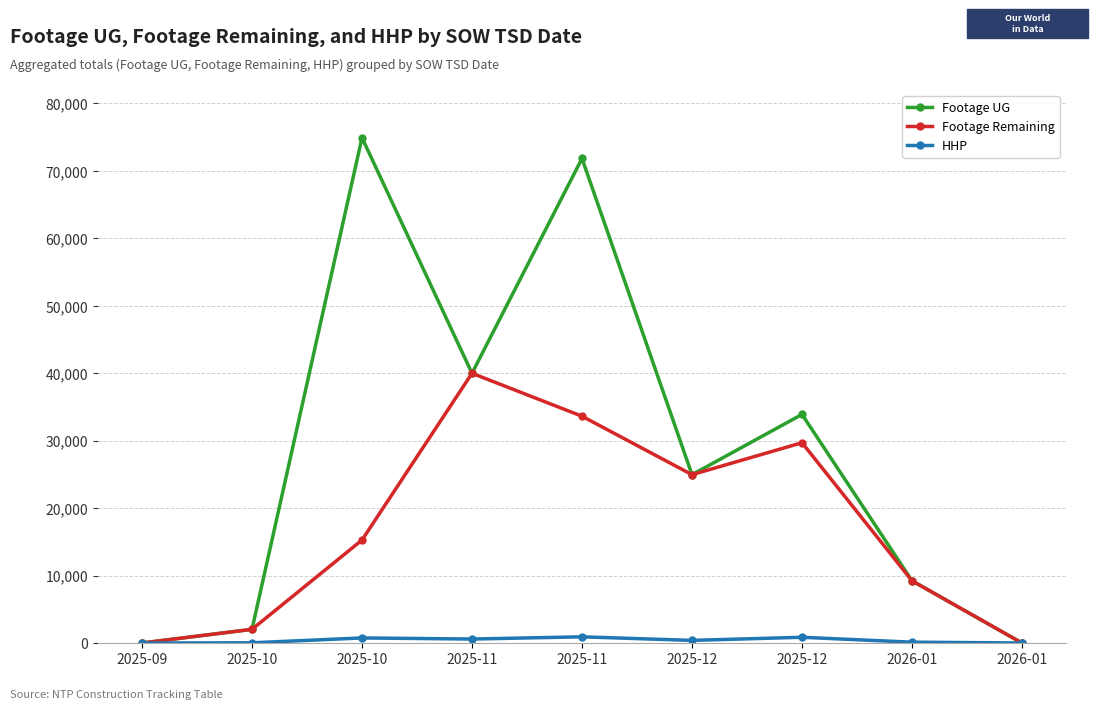

Where does the Footage UG series first go above 24960?

2025-10